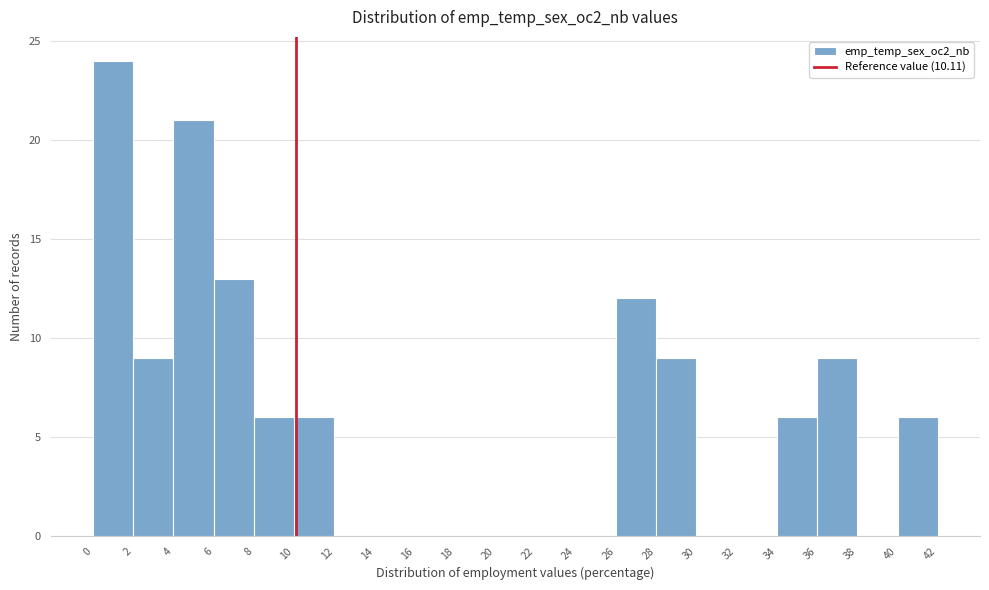

Reading left to right, list every bar in this chart as the range it spans on the x-axis followed by its height. The values are not printed on the chart, so give them approximately, as read against the axis.

0 to 2: 24
2 to 4: 9
4 to 6: 21
6 to 8: 13
8 to 10: 6
10 to 12: 6
12 to 14: 0
14 to 16: 0
16 to 18: 0
18 to 20: 0
20 to 22: 0
22 to 24: 0
24 to 26: 0
26 to 28: 12
28 to 30: 9
30 to 32: 0
32 to 34: 0
34 to 36: 6
36 to 38: 9
38 to 40: 0
40 to 42: 6